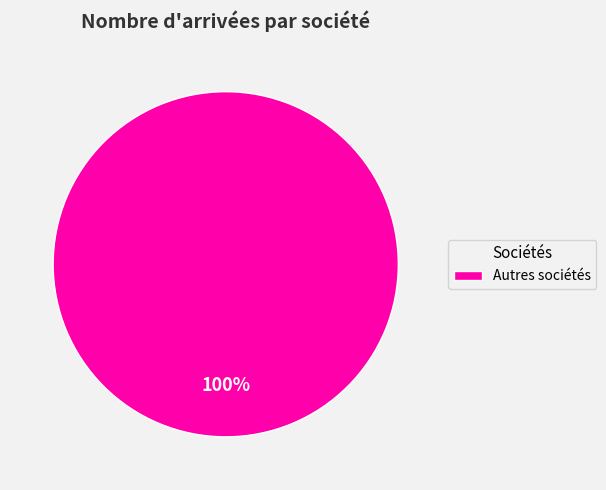

How many slices are in this pie chart?

1